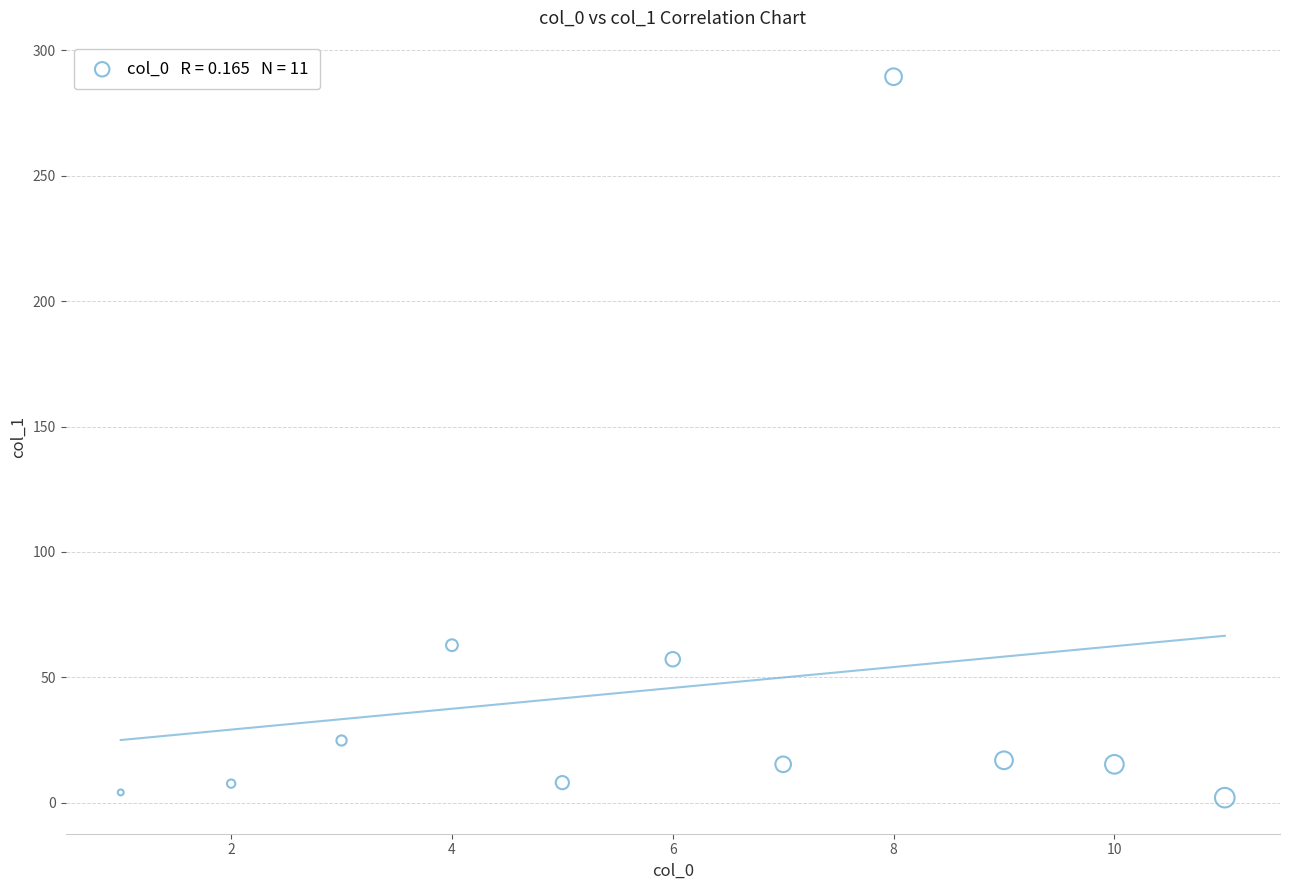

What Y value in the scatter plot is closest to 145?

62.8